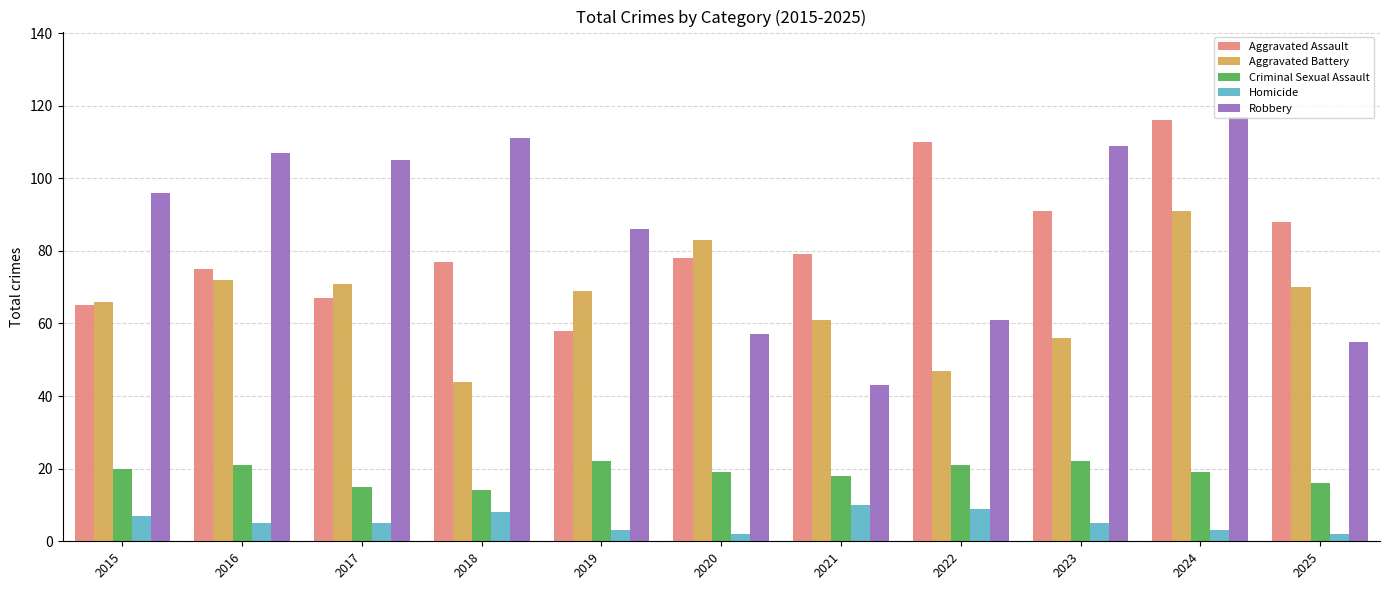

At which label does Homicide first exceed 5?

2015